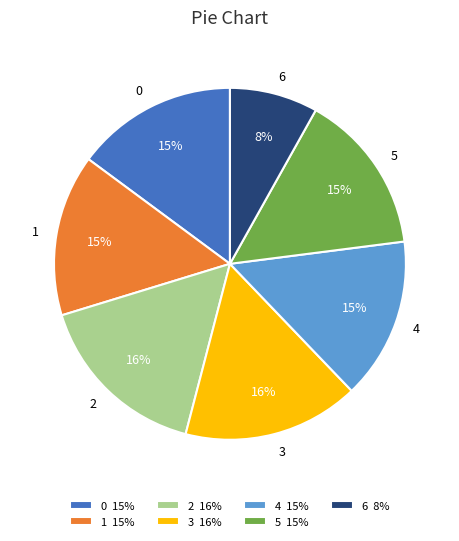

To the nearest percent, what is the average slice percentage?

14%